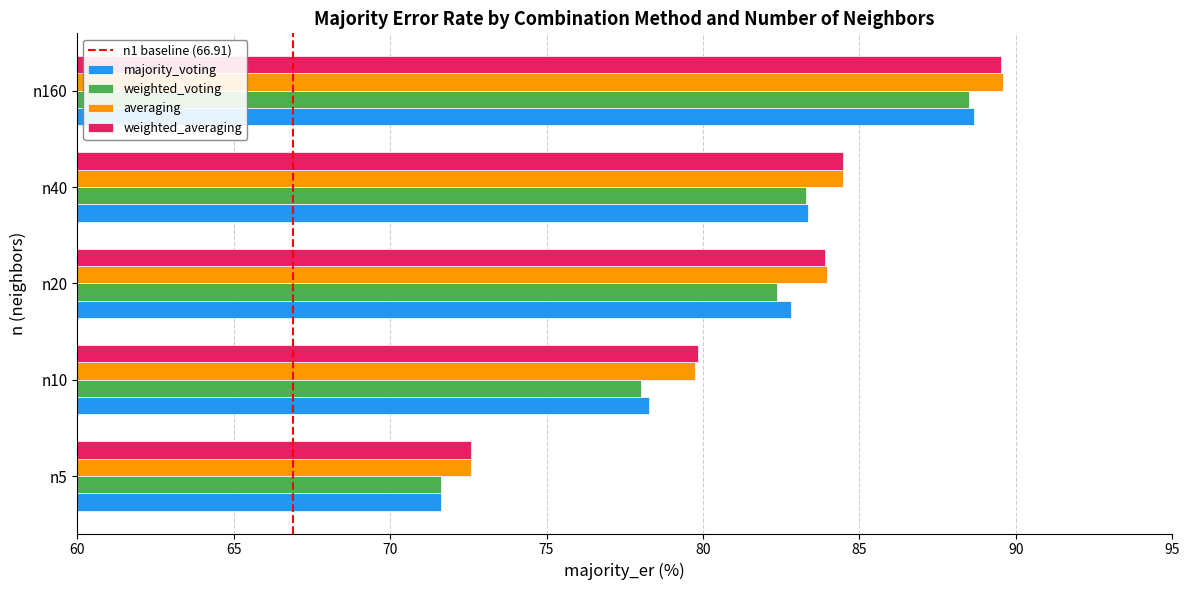

What is the difference between the averaging values at n10 and n40?

4.7